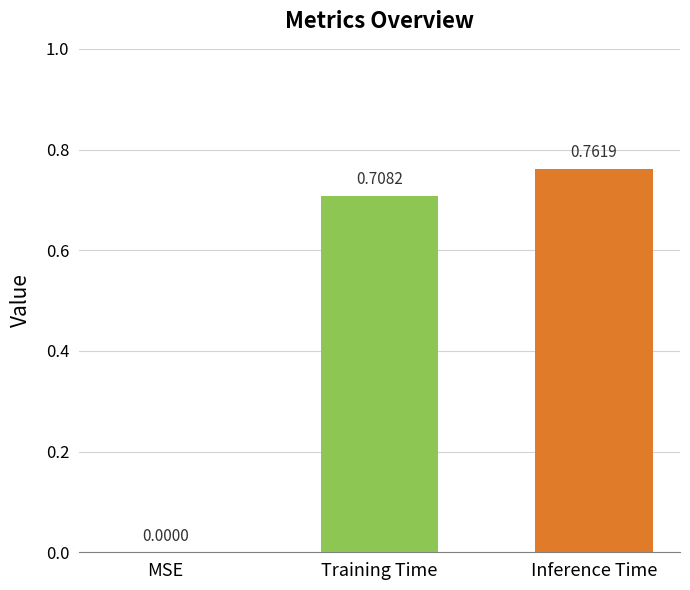

Which has a higher value, MSE or Inference Time?

Inference Time